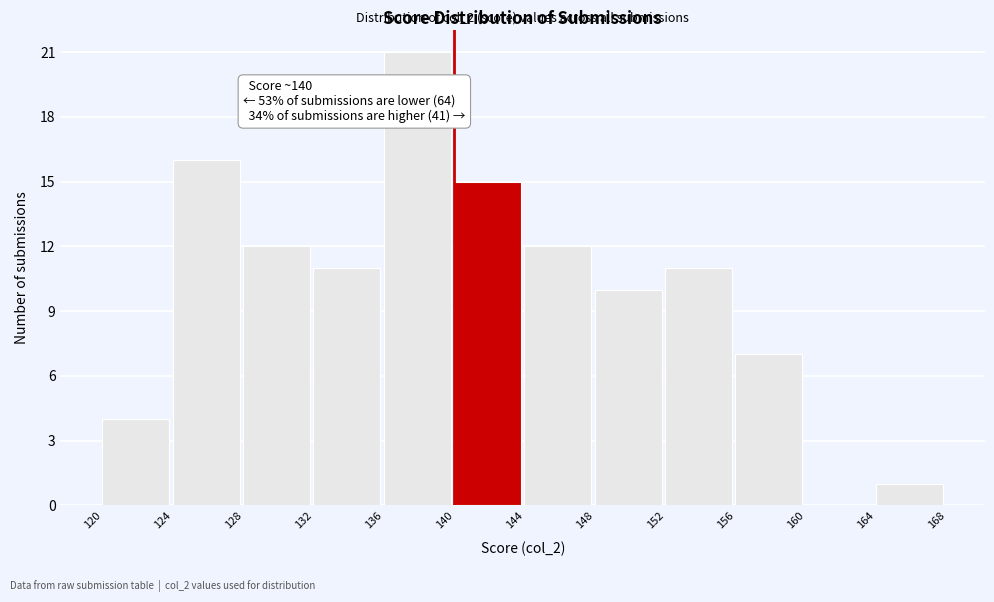

Over which range of the x-axis is the bar tallest?

136 to 140